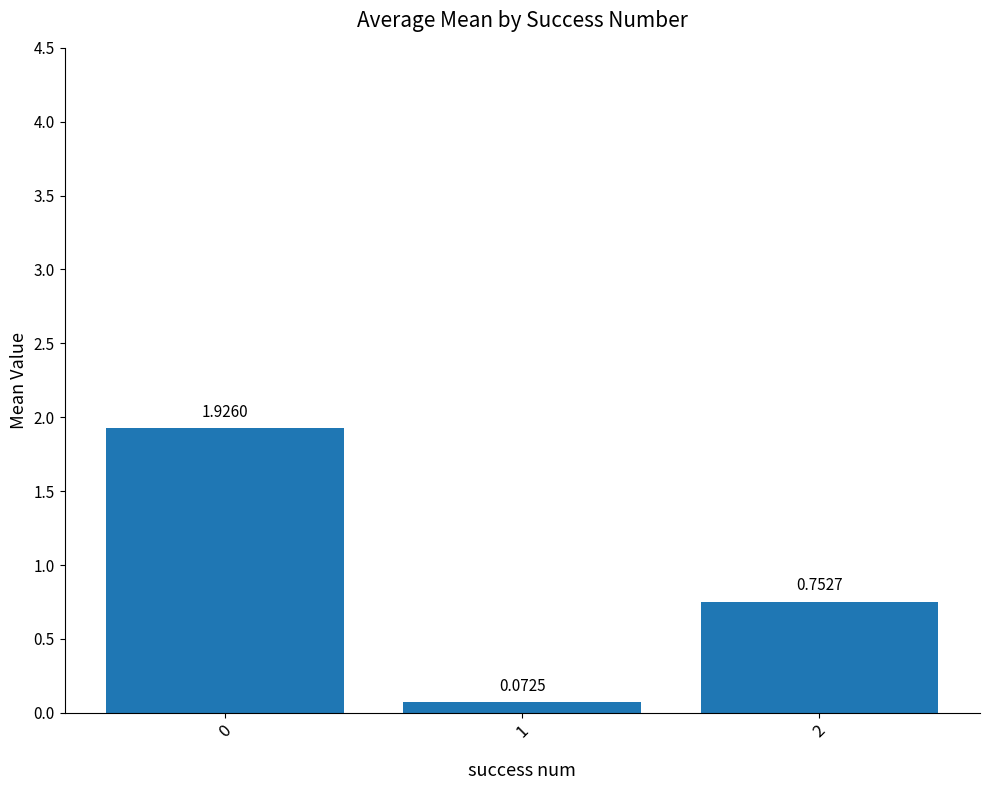

Rank the categories by value from highest to lowest.

0, 2, 1